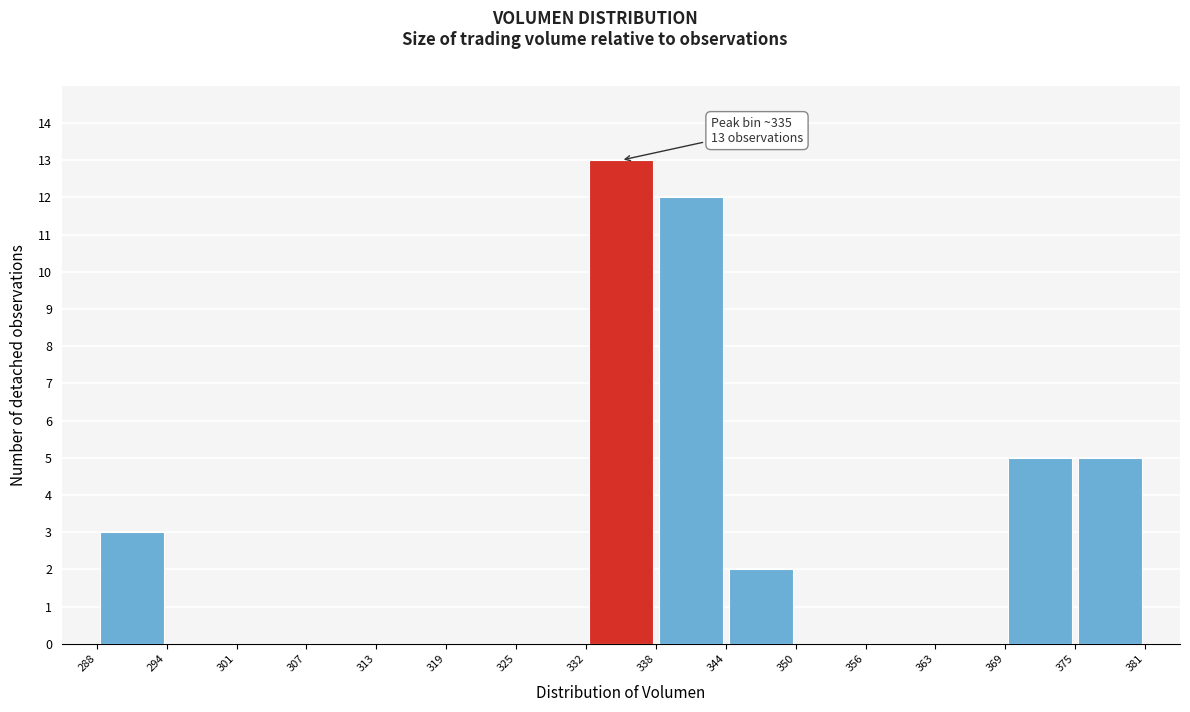

Over which range of the x-axis is the bar tallest?

332 to 338